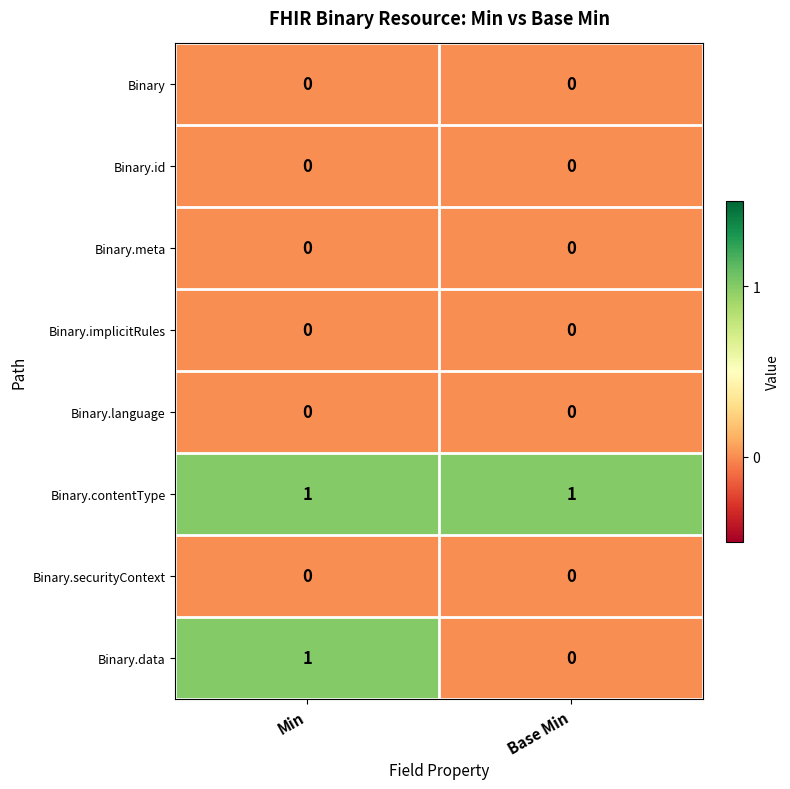

Reading left to right, list all the values displayed in this chart.

Binary: 0	0
Binary.id: 0	0
Binary.meta: 0	0
Binary.implicitRules: 0	0
Binary.language: 0	0
Binary.contentType: 1	1
Binary.securityContext: 0	0
Binary.data: 1	0